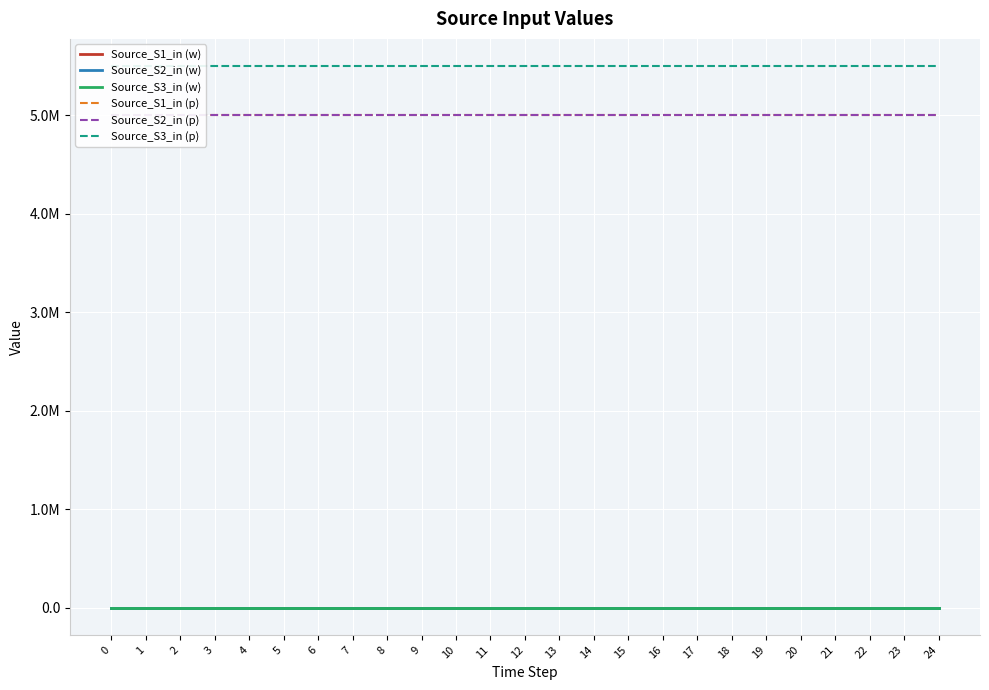

Is the value of Source_S2_in (p) at 3 greater than the value of Source_S1_in (w) at 0?

Yes